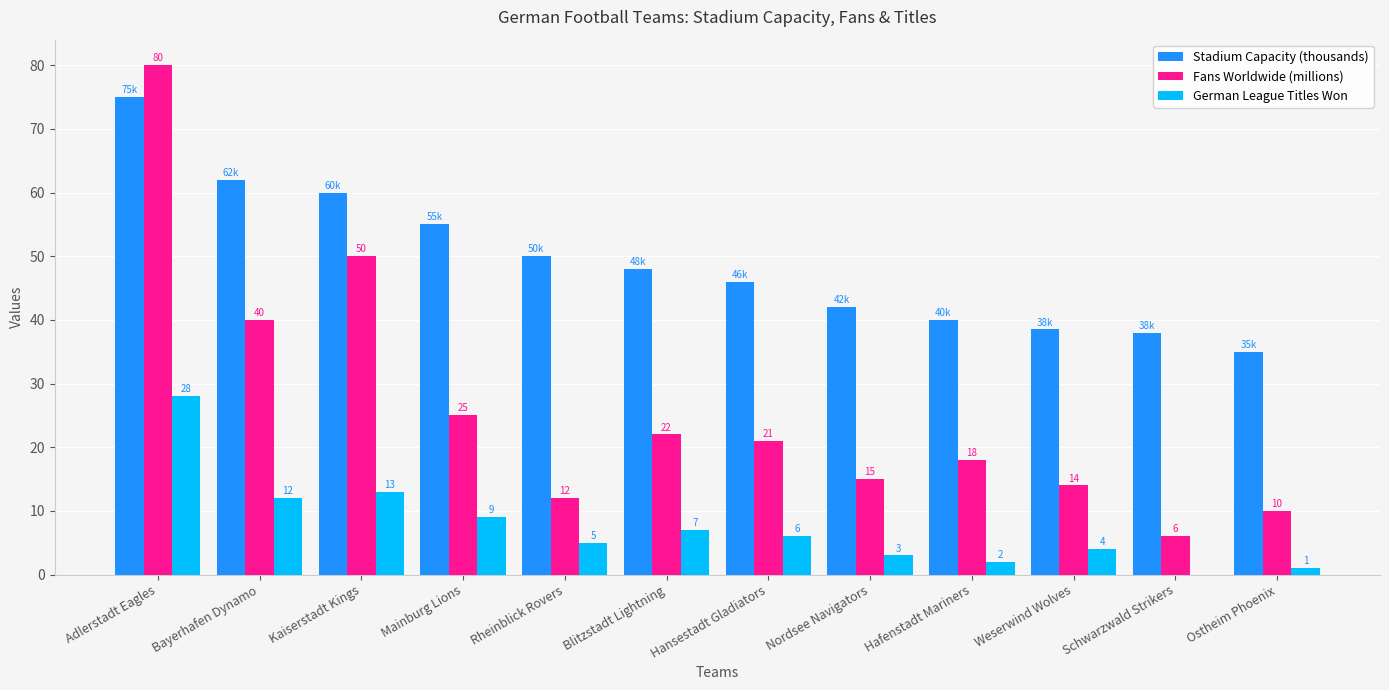

Which series has the widest spread of values?

Fans Worldwide (millions)